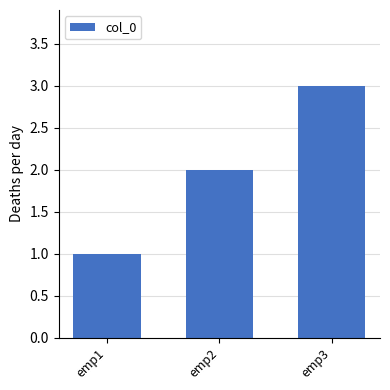

Is it true that the value at emp1 is 1?

True